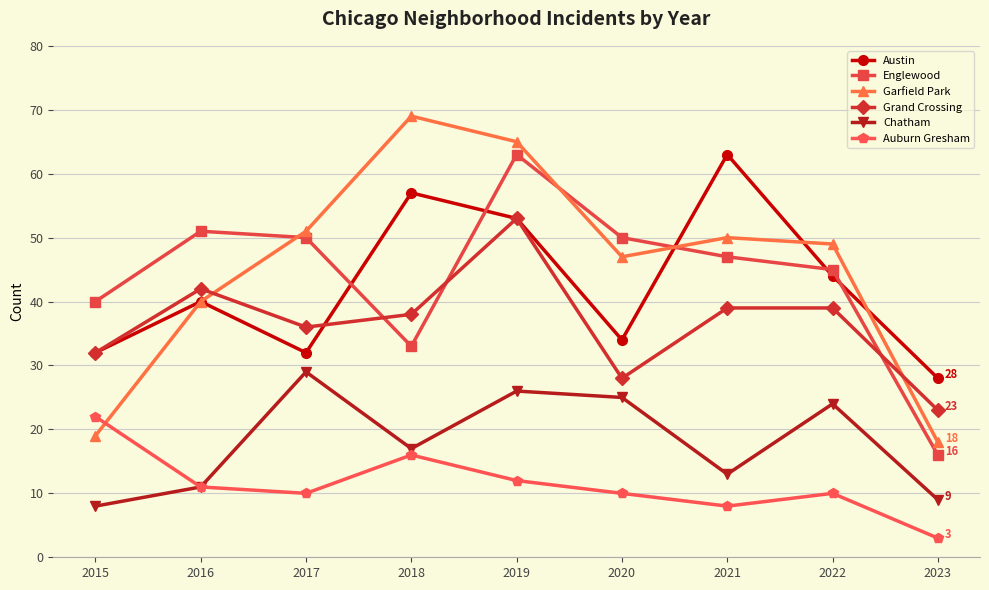

True or false: Chatham has more than 0 points higher than both neighbors.

True